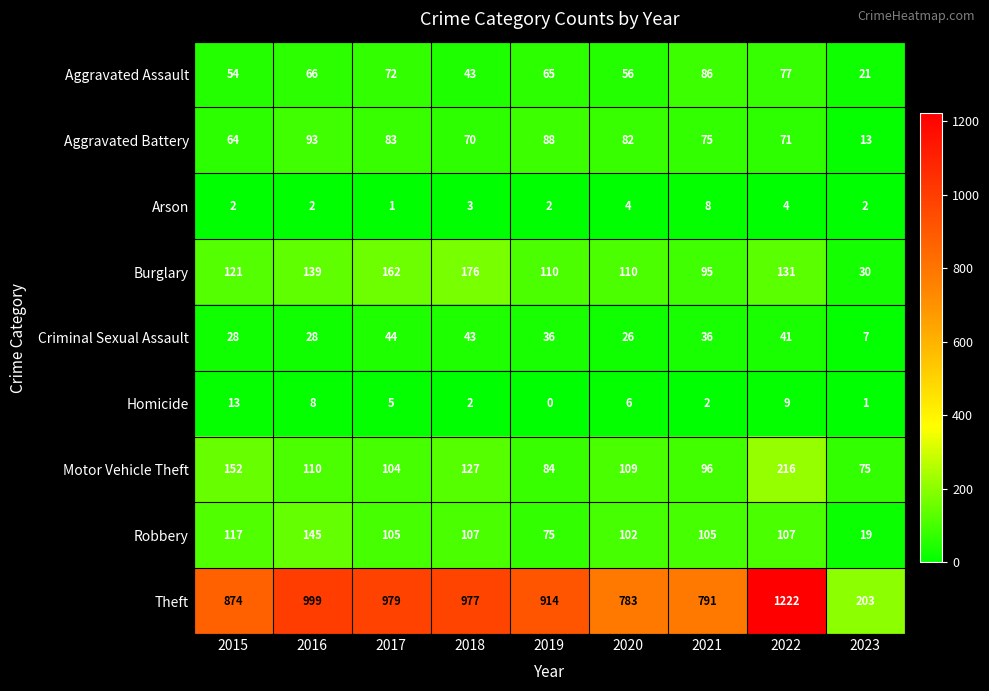

Where does the Homicide series first go above 5?

2015